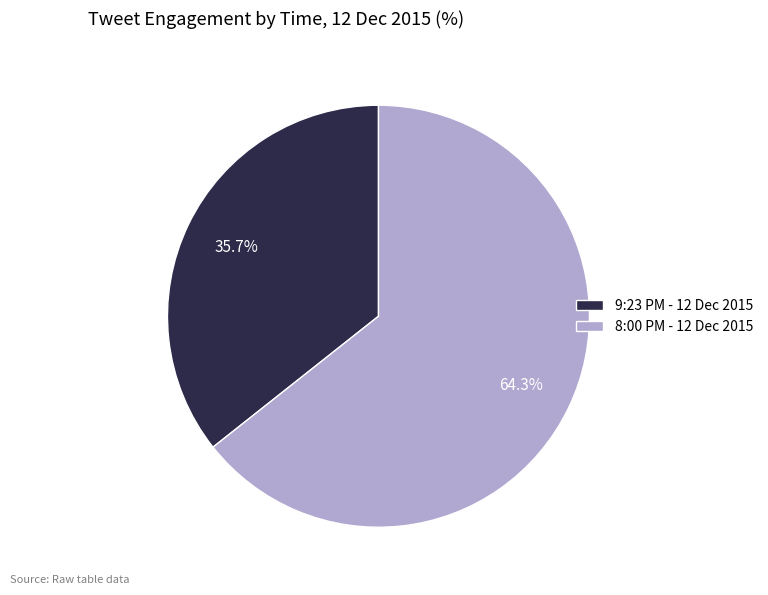

Which has a higher value, 9:23 PM - 12 Dec 2015 or 8:00 PM - 12 Dec 2015?

8:00 PM - 12 Dec 2015